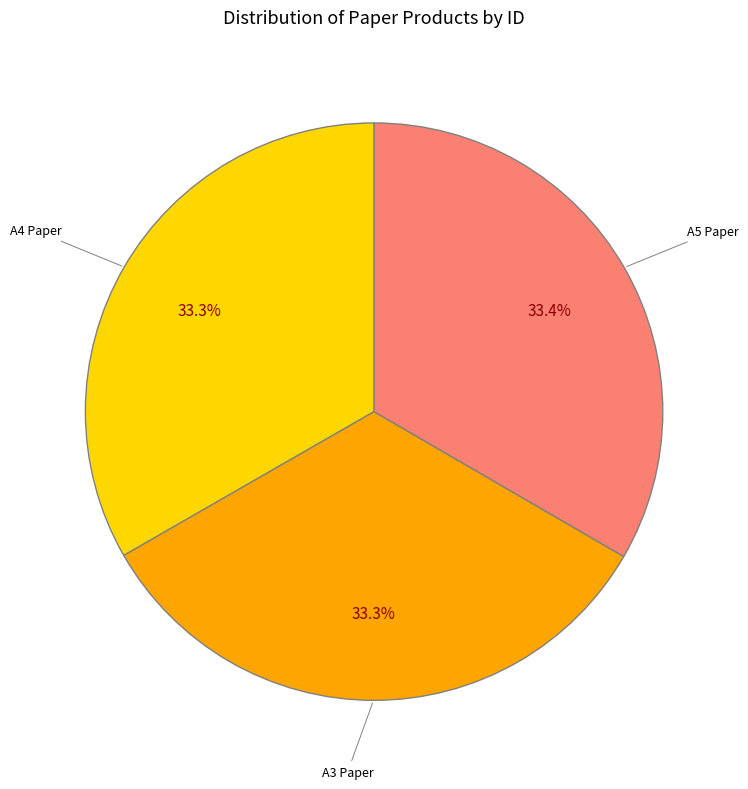

To the nearest percent, what is the combined percentage of A3 Paper and A4 Paper?

67%